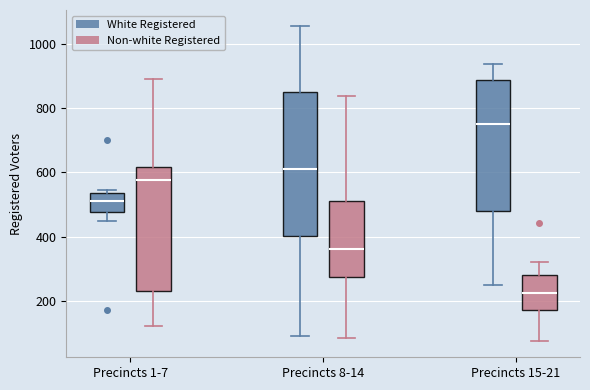

Reading left to right, transcribe this box plot: for each box, give where its median line is, the range the box spans, and where its two whiskers end, as read against the y-axis. The values are not printed on the chart, so give them approximately, as read against the axis.

Precincts 1-7 (White Registered): median 520, box 480 to 540, whiskers 440 to 540 (just above the box's upper edge)
Precincts 1-7 (Non-white Registered): median 580, box 240 to 620, whiskers 120 to 900
Precincts 8-14 (White Registered): median 620, box 400 to 840, whiskers 100 to 1060
Precincts 8-14 (Non-white Registered): median 360, box 280 to 520, whiskers 80 to 840
Precincts 15-21 (White Registered): median 760, box 480 to 880, whiskers 240 to 940
Precincts 15-21 (Non-white Registered): median 220, box 180 to 280, whiskers 80 to 320